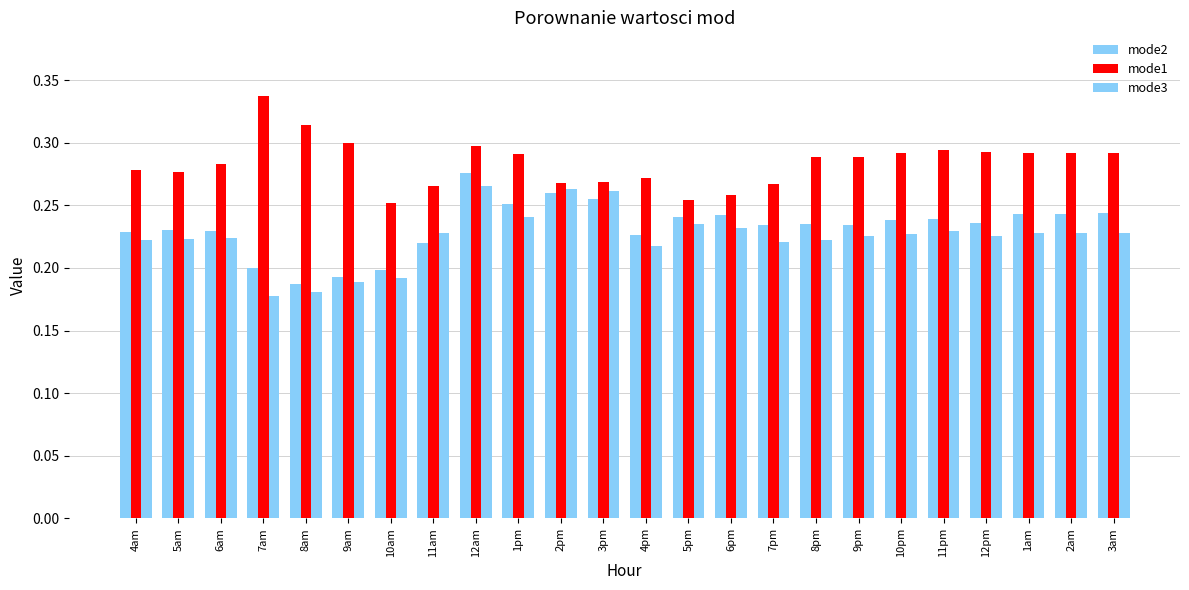

What is the greatest value displayed?

0.3